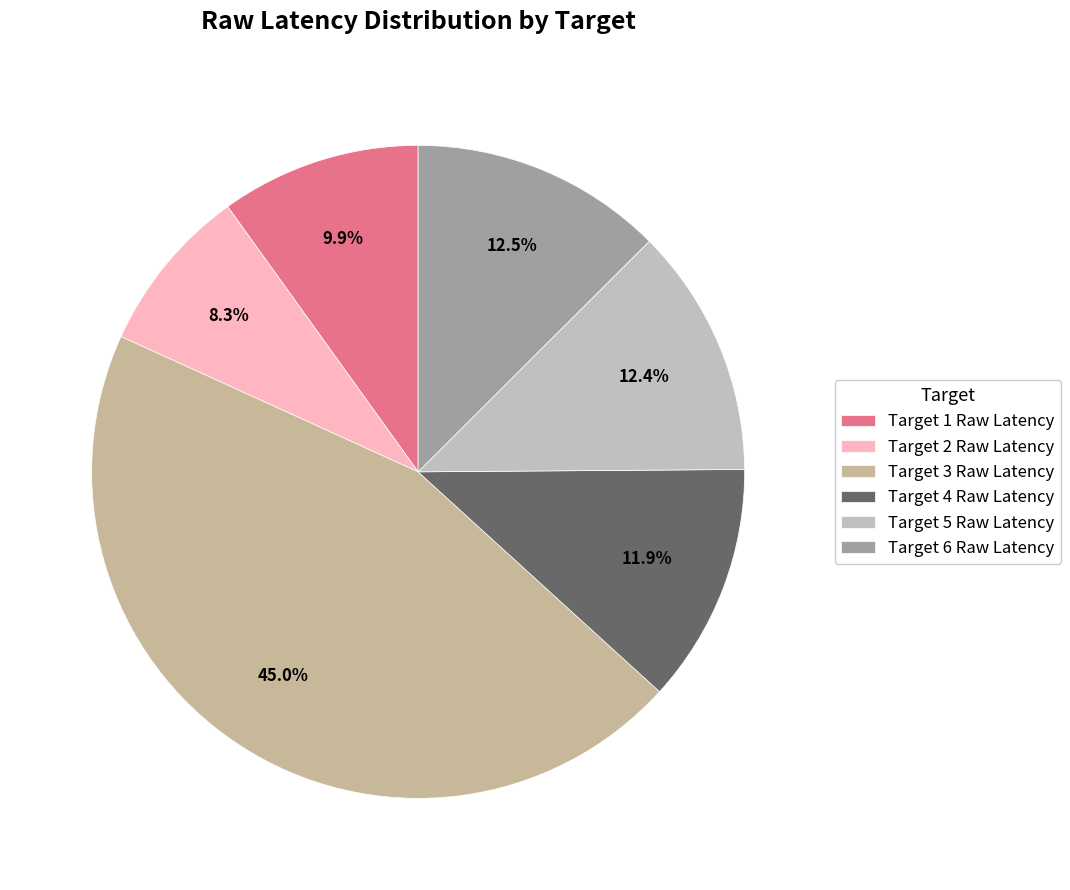

How many slices are in this pie chart?

6